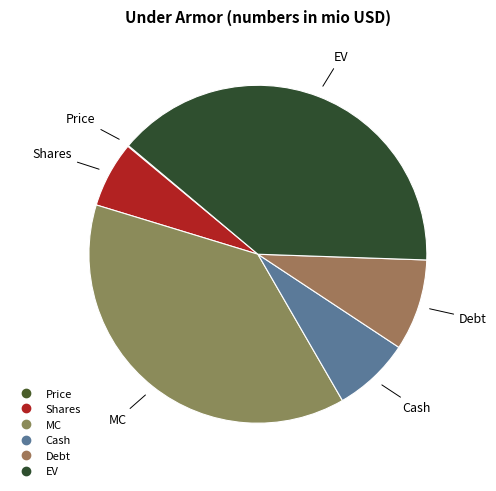

Does Price account for over 50% of the chart?

No